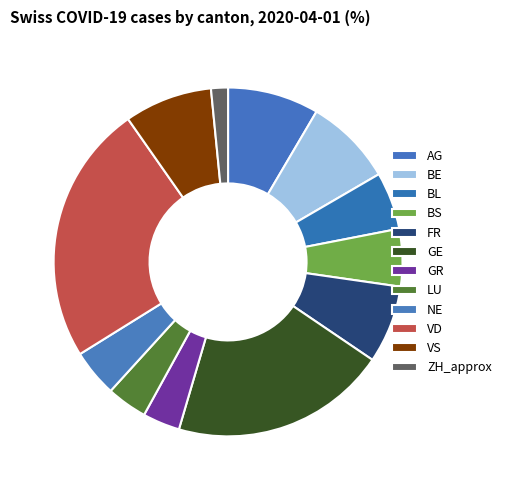

Is there a majority slice in this chart?

No